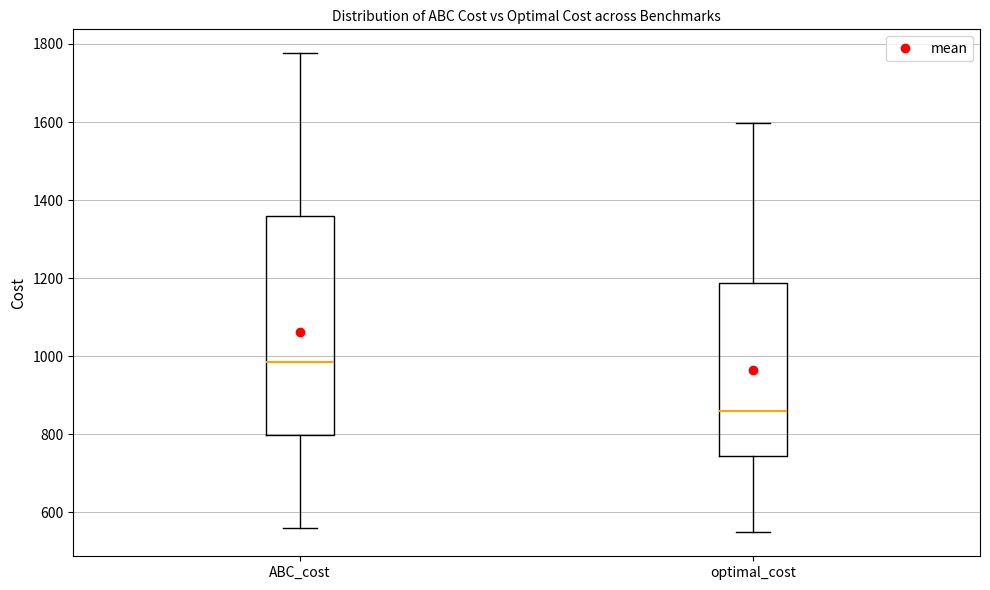

Reading left to right, read every box against the y-axis: the position of its median line, the range the box covers, and the ends of its whiskers. The values are not printed on the chart, so give them approximately, as read against the axis.

ABC_cost: median 980, box 800 to 1360, whiskers 560 to 1780
optimal_cost: median 860, box 740 to 1180, whiskers 540 to 1600